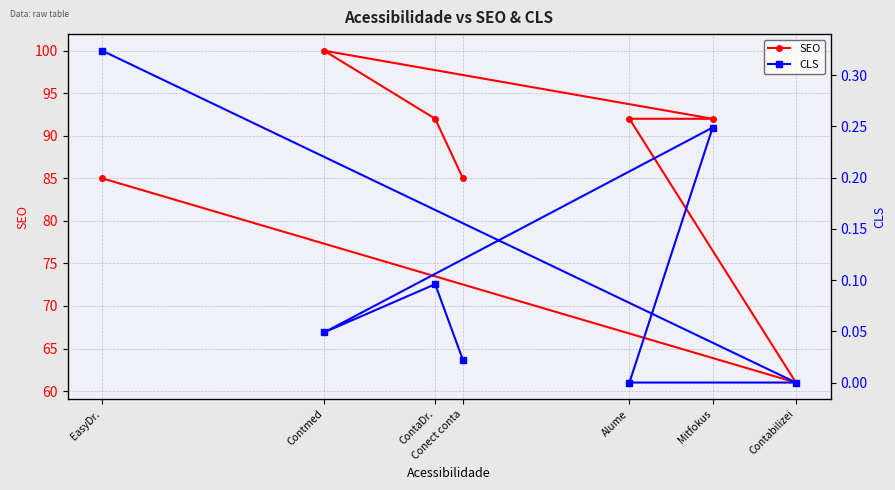

The value of CLS at Conect conta is 0.0. True or false?

False